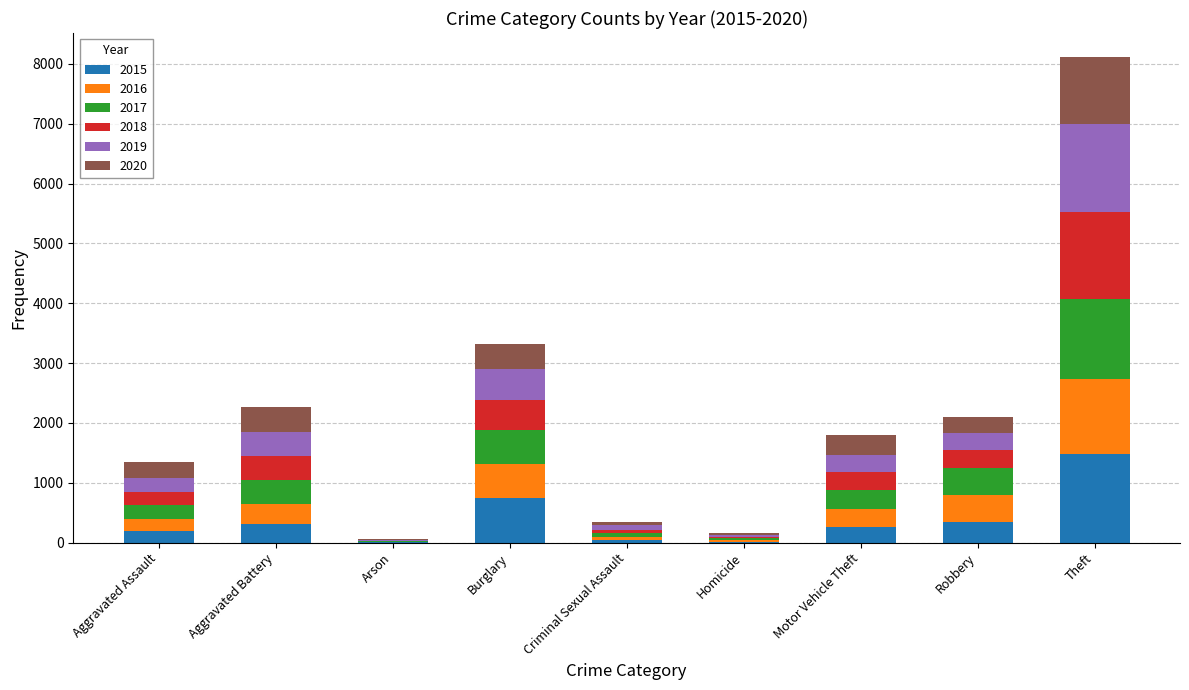

What is the total value across all series at Theft?

8112